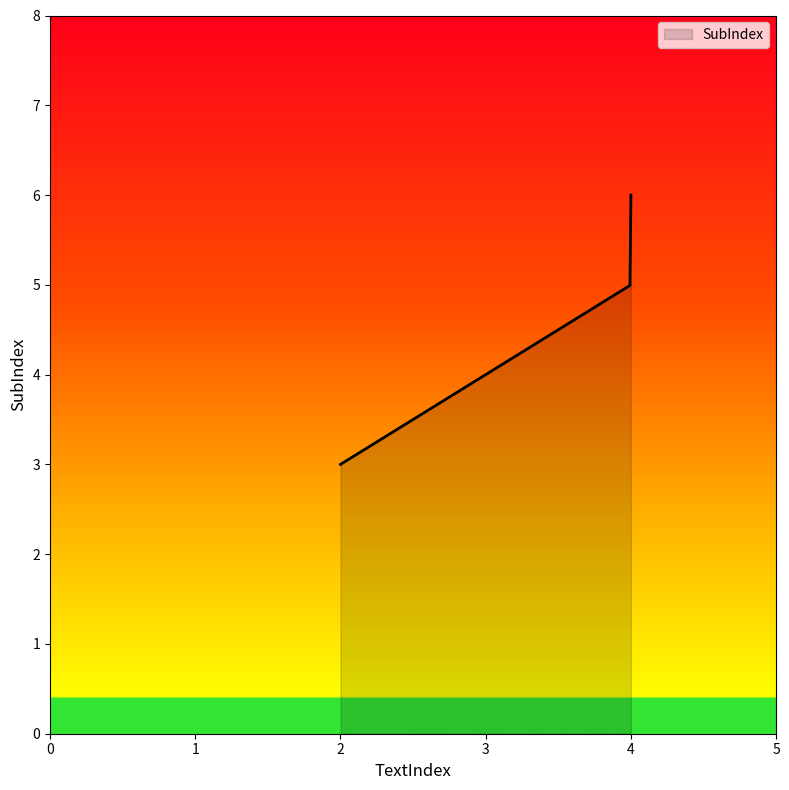

What is the minimum value shown in the chart?

3.0